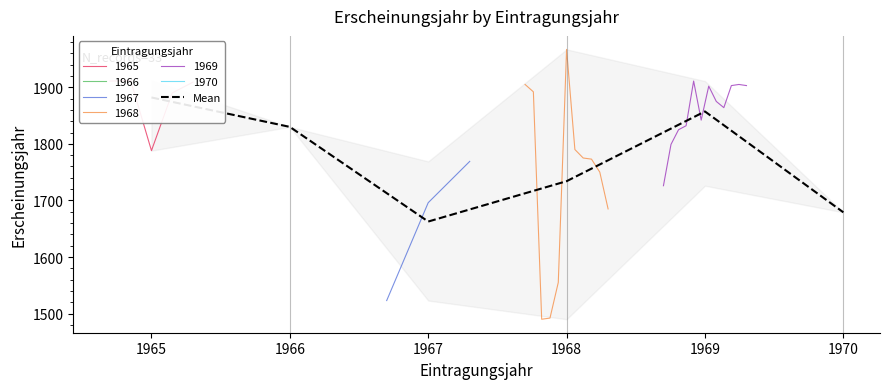

Reading left to right, extract all data points from this chart.

1965=1882.0	1966=1830.0	1967=1662.7	1968=1734.0	1969=1857.2	1970=1679.0